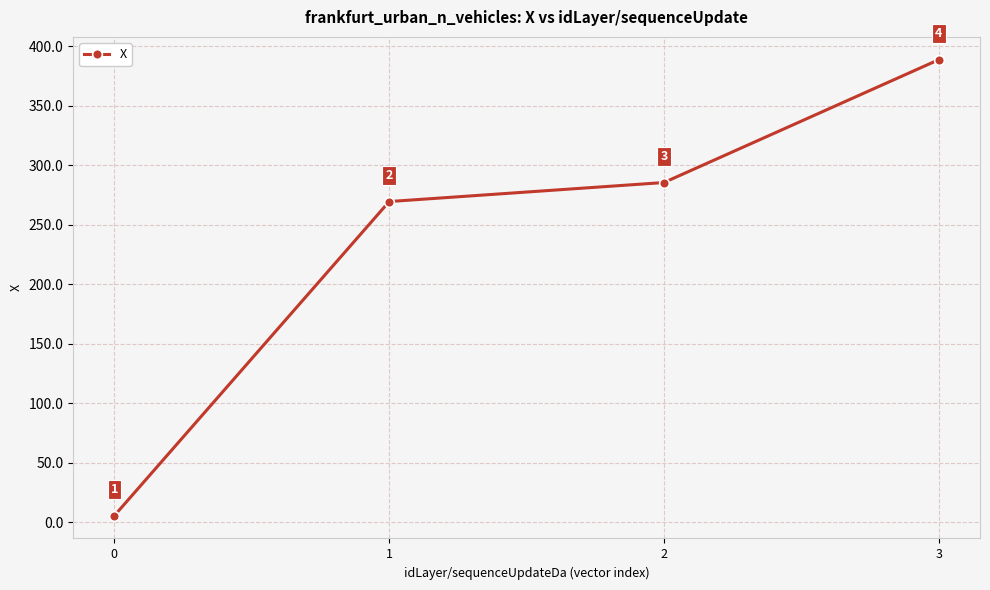

List the labels in order of value, smallest first.

0, 1, 2, 3